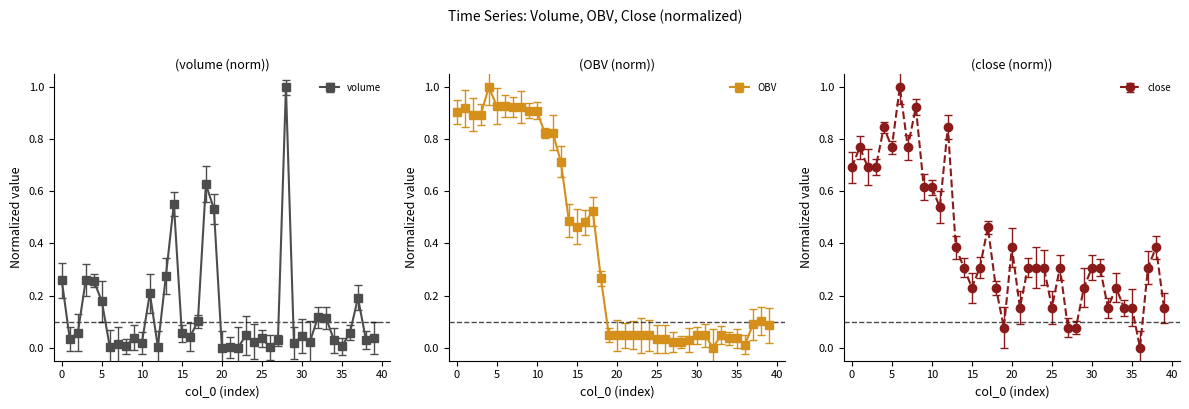

Where do OBV and close first cross each other?

5 and 6